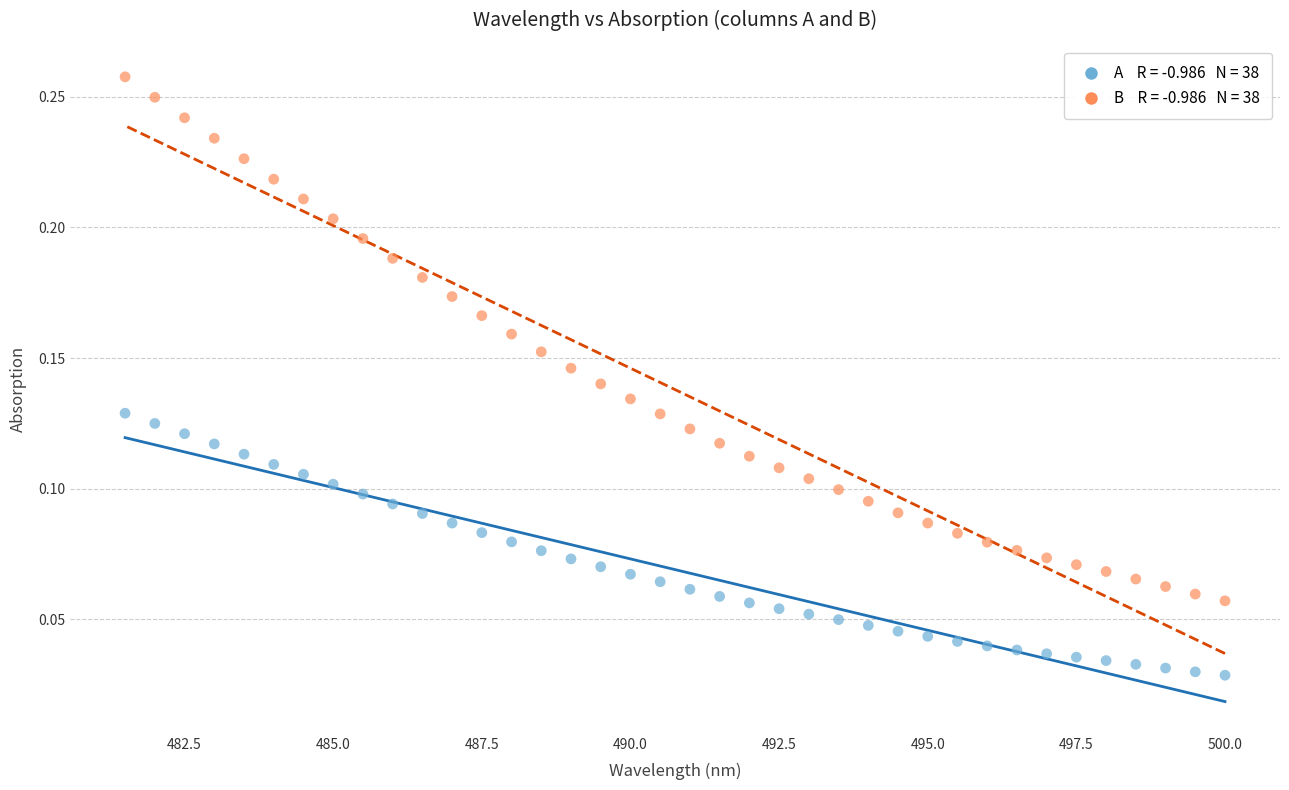

Across all data points, what is the range of X values (max minus min)?

18.5